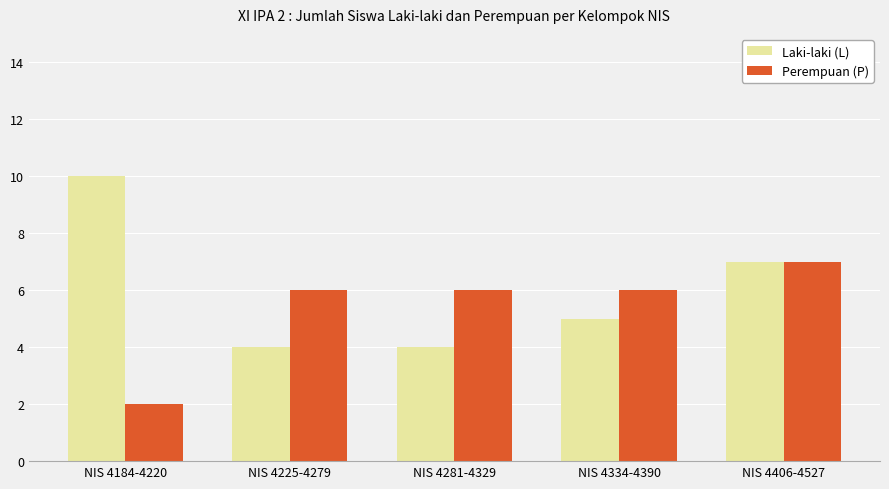

What is the sum of the Perempuan (P) values at NIS 4334-4390 and NIS 4406-4527?

13